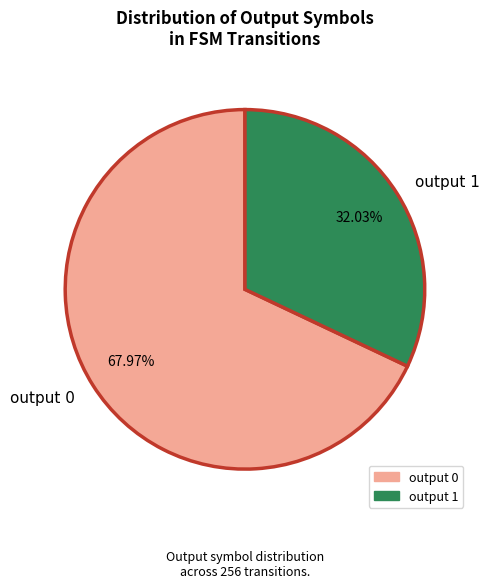

Is there any slice that represents more than half of the pie?

Yes